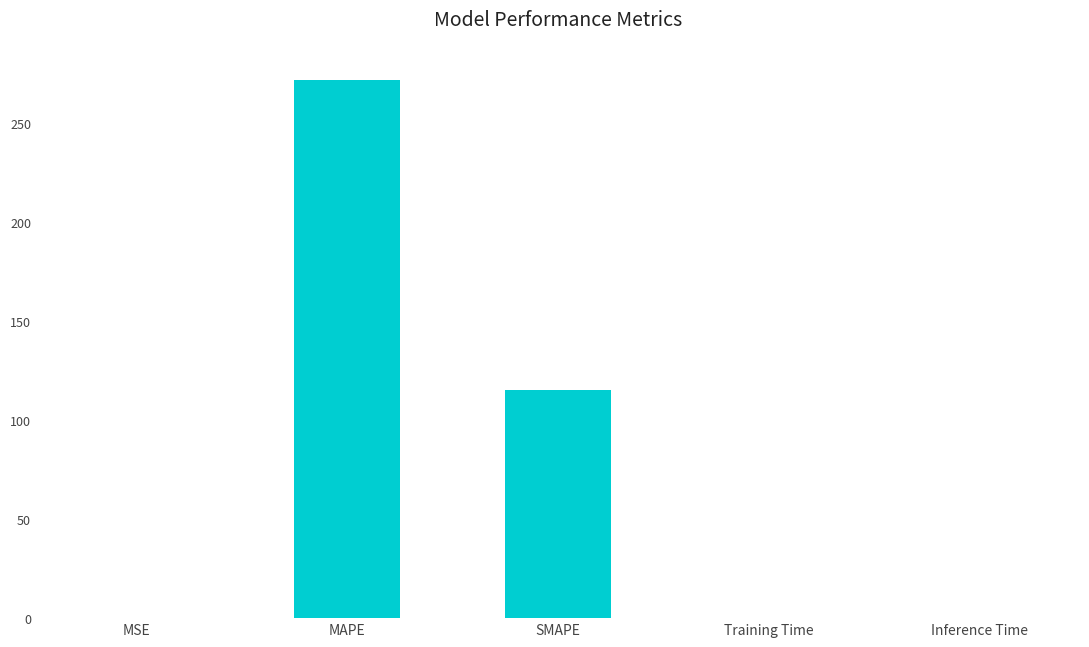

What is the maximum value shown in the chart?

272.1